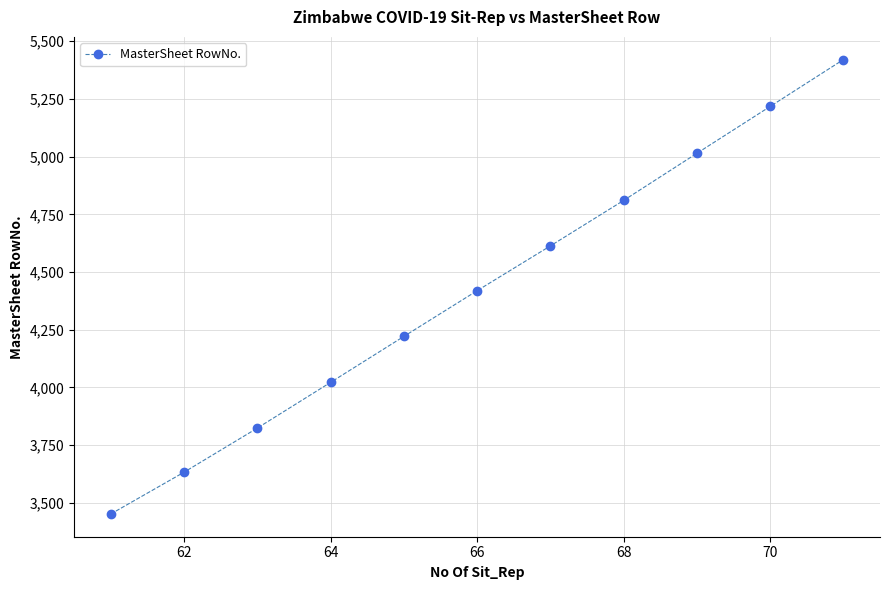

What is the smallest value displayed?

3452